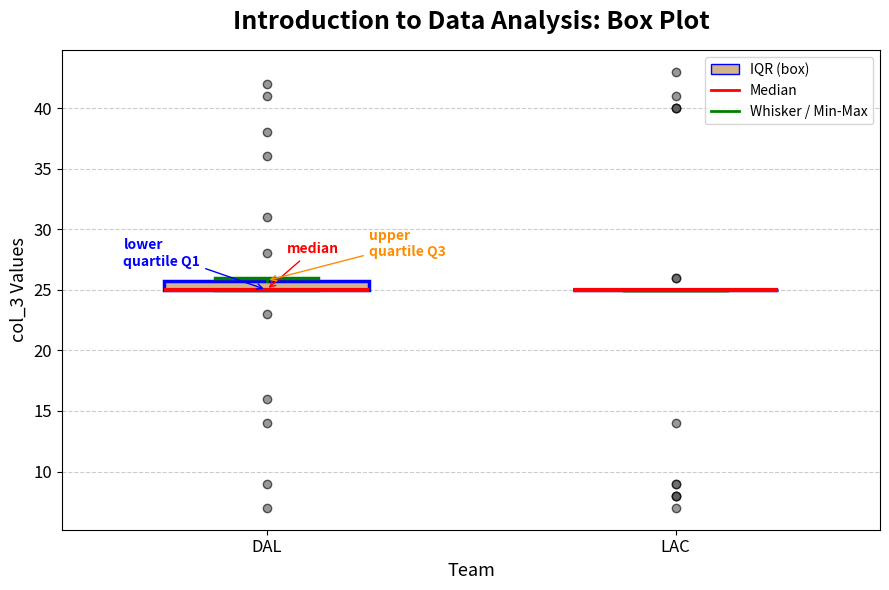

Which box is the tallest, from its lower edge to its upper edge?

DAL